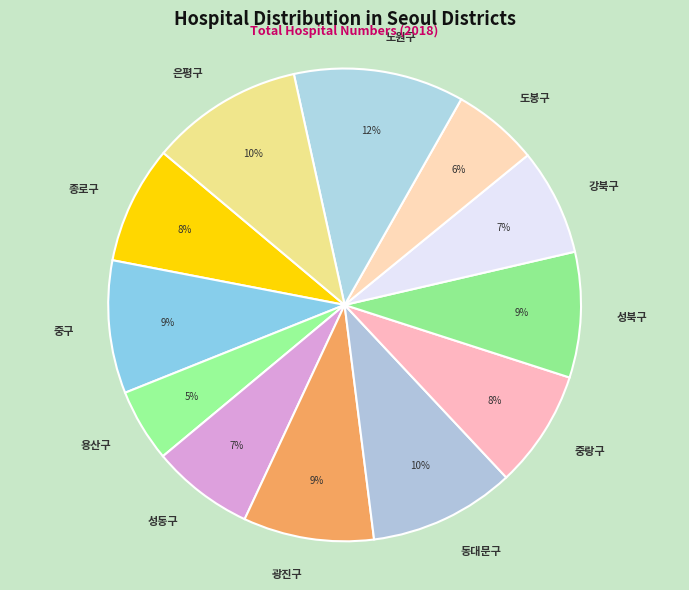

Which has a higher value, 종로구 or 성동구?

종로구